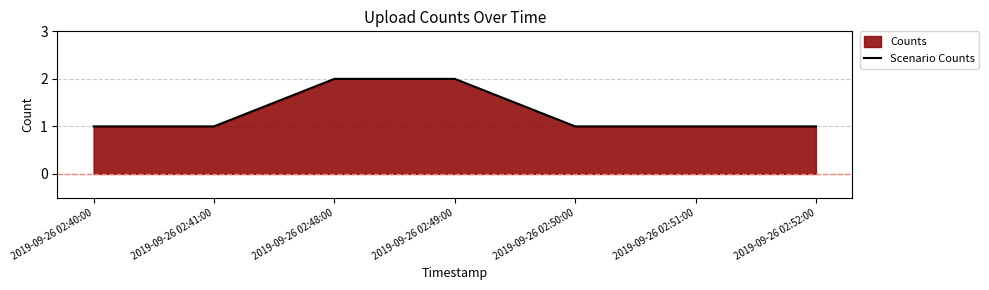

What is the difference between the maximum and second lowest values?

1